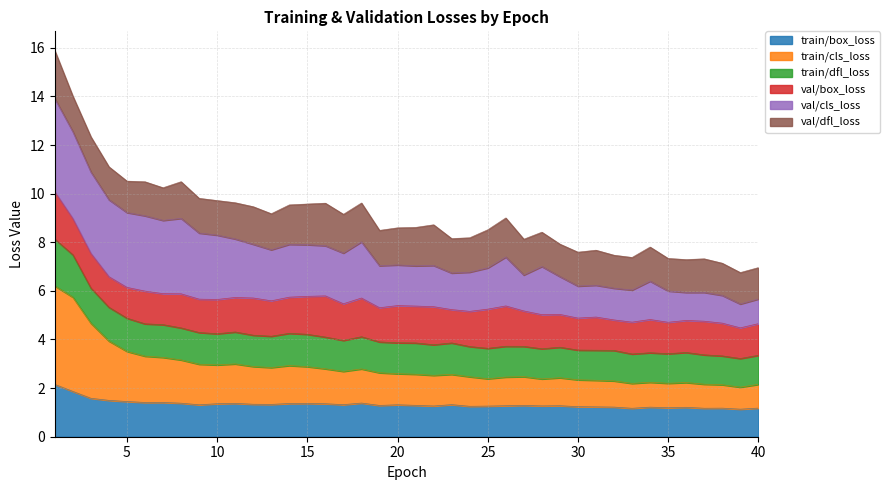

What is the minimum value for train/box_loss?

1.1